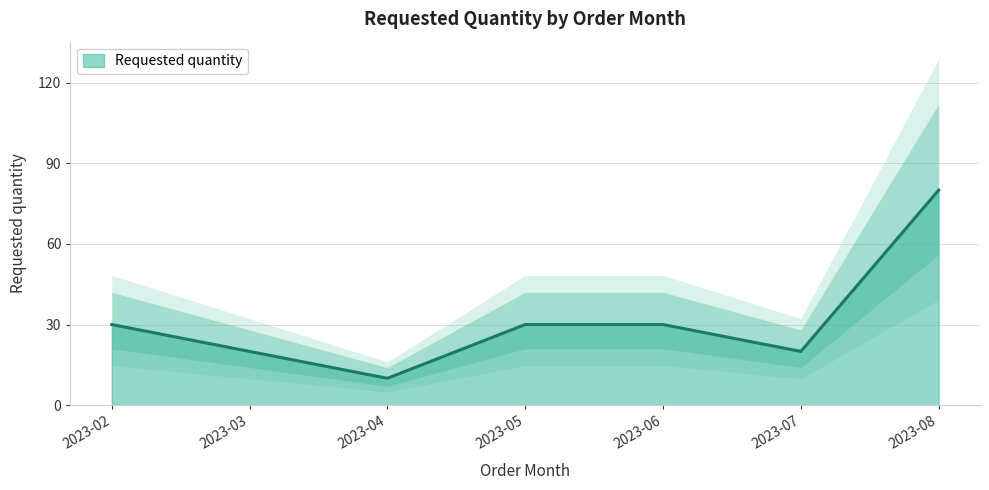

What is the difference between the maximum and minimum values?

70